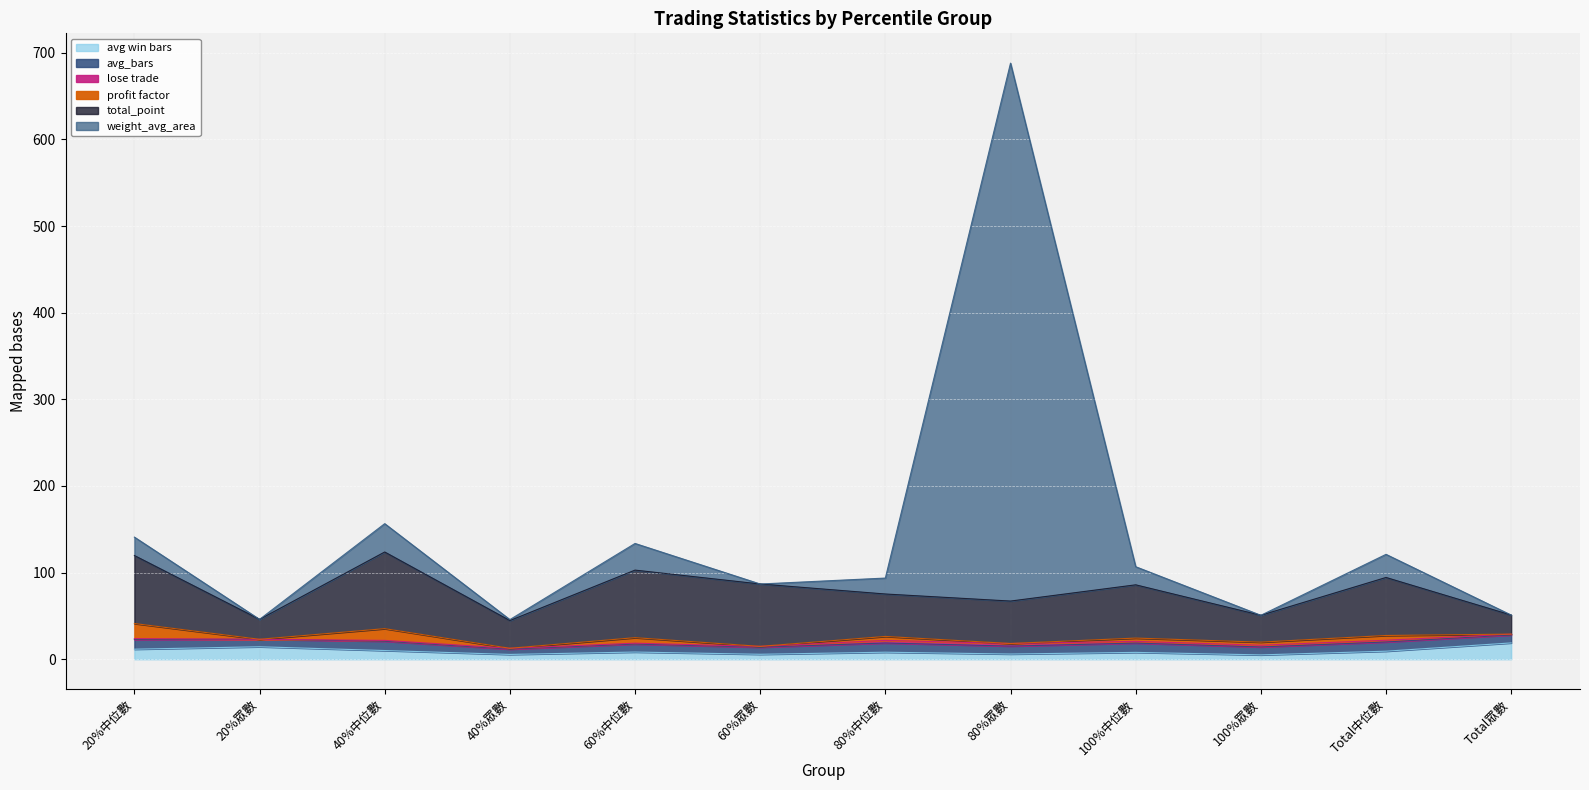

Rank the categories by avg win bars value from highest to lowest.

Total眾數, 20%眾數, 20%中位數, 40%中位數, Total中位數, 60%中位數, 80%中位數, 100%中位數, 80%眾數, 60%眾數, 40%眾數, 100%眾數